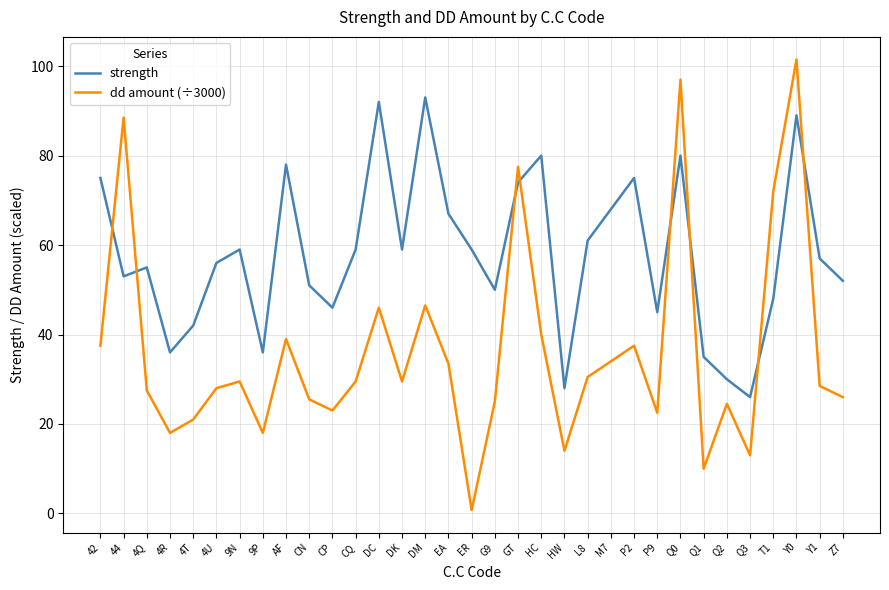

The dd amount (÷3000) series shows 14.0 at HW. True or false?

True